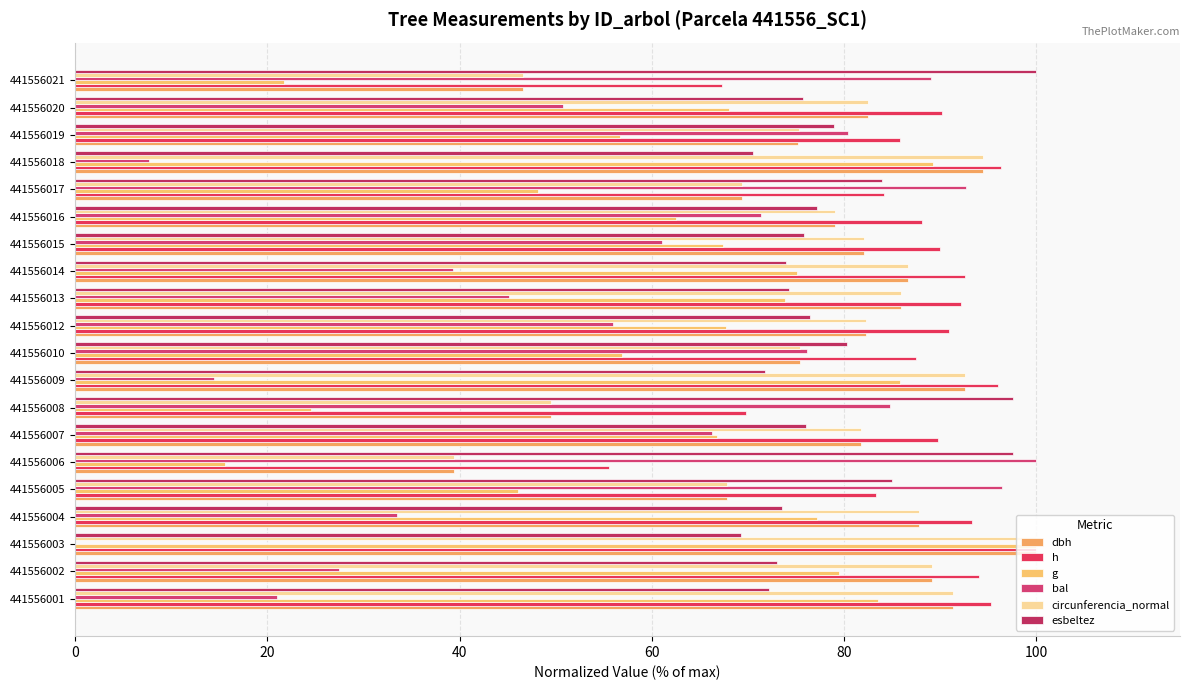

What is the sum of all h values?

1742.8